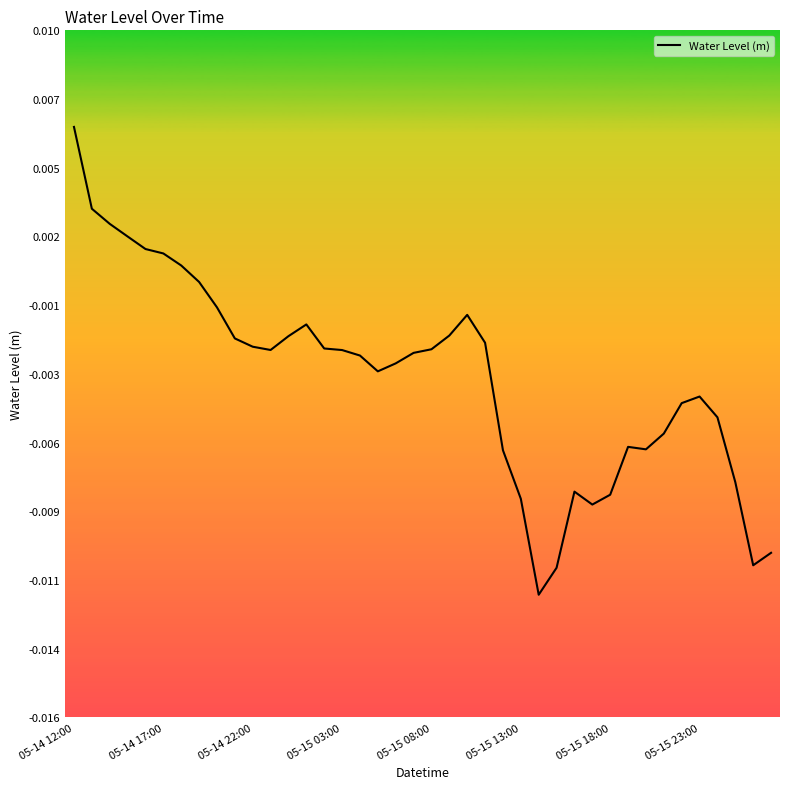

Does the chart have visible grid lines?

No